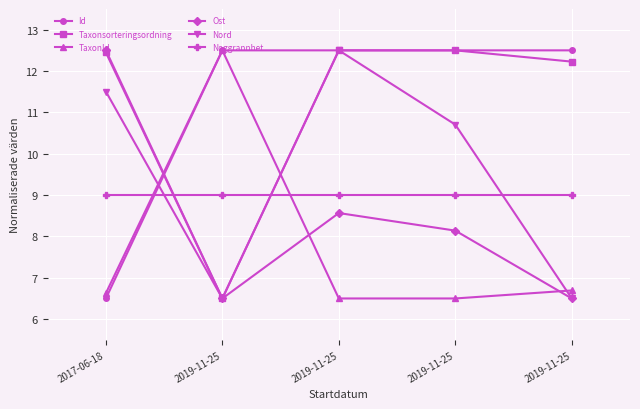

At which label is TaxonId closest to 9?

2019-11-25